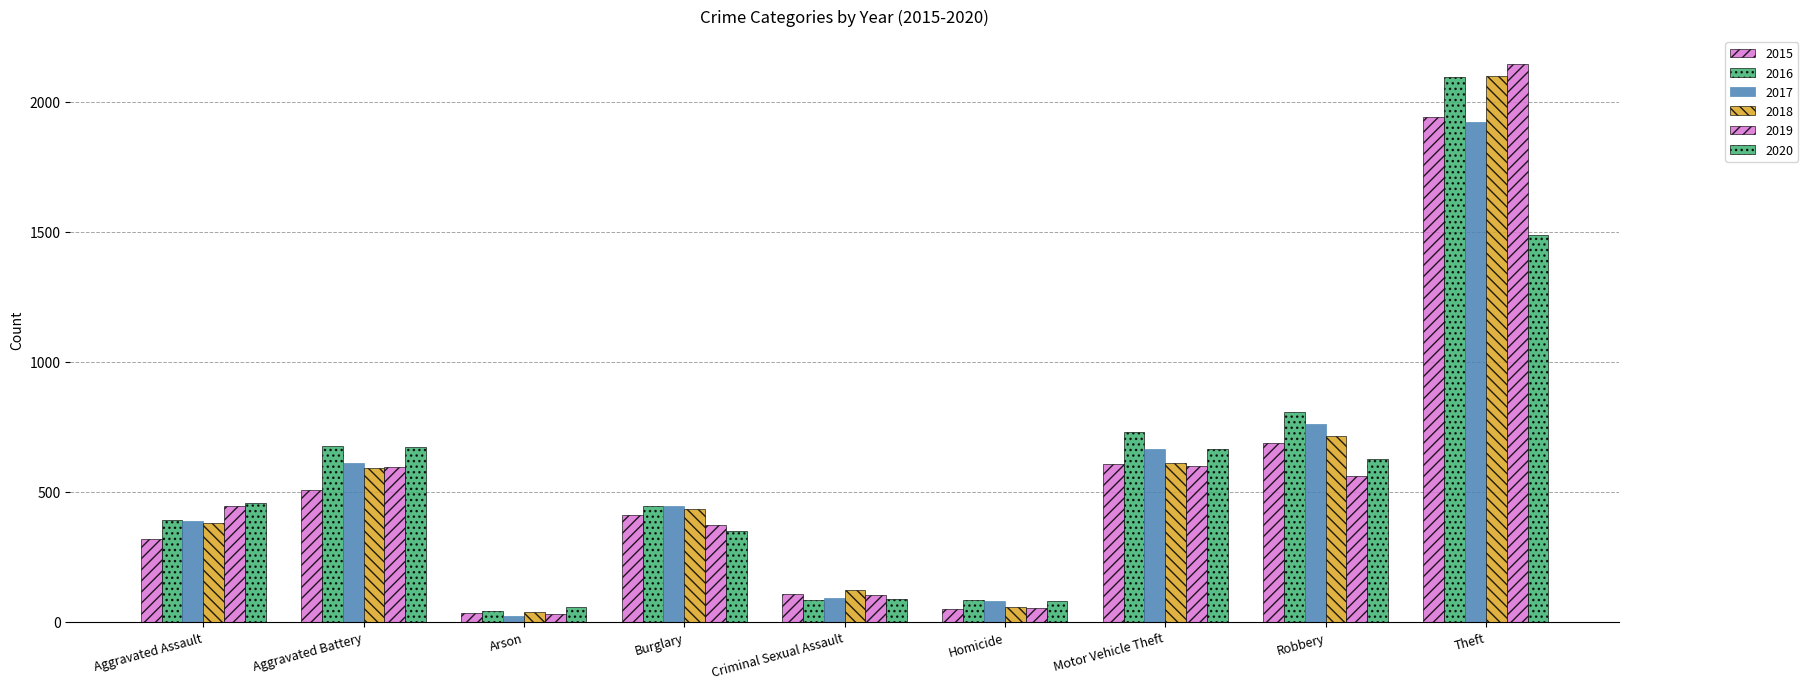

At which label does 2015 first exceed 410?

Aggravated Battery